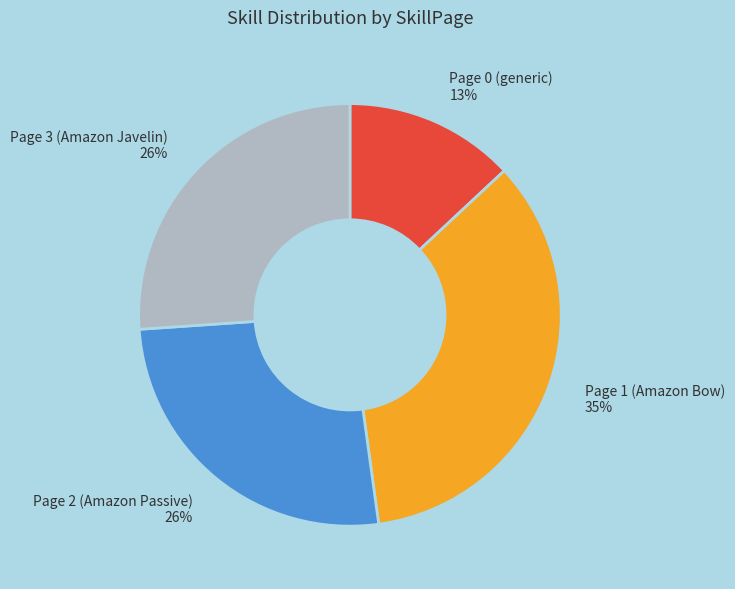

To the nearest percent, what percentage of the pie is Page 1 (Amazon Bow) 35%?

35%